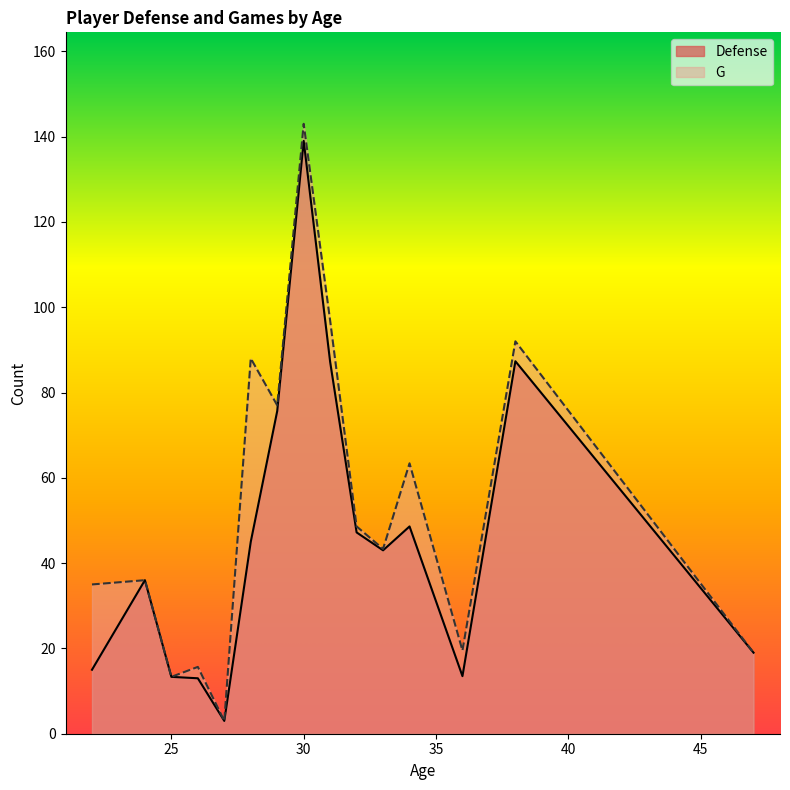

What is the label of the 22nd point from the left?

33